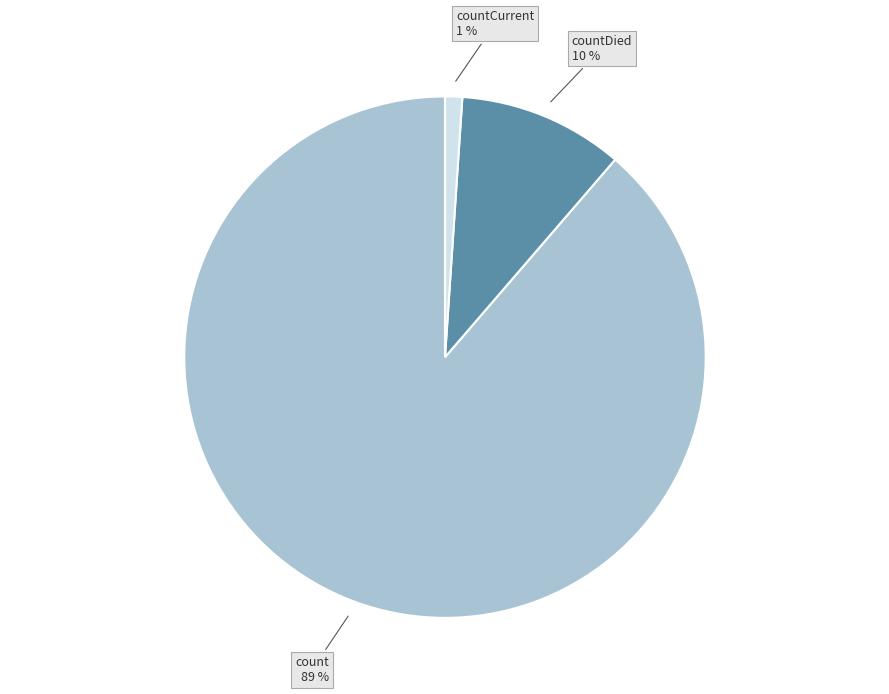

Rank the categories by value from lowest to highest.

countCurrent, countDied, count